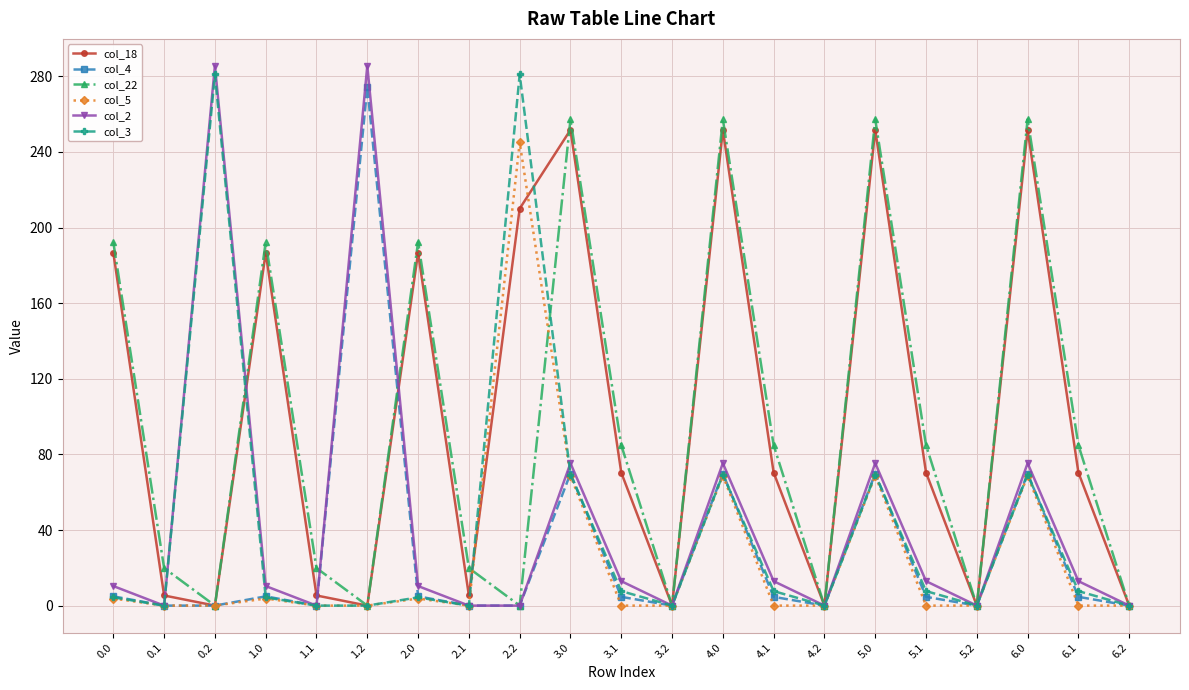

Is it true that col_18 equals 50.7 at 1.0?

False